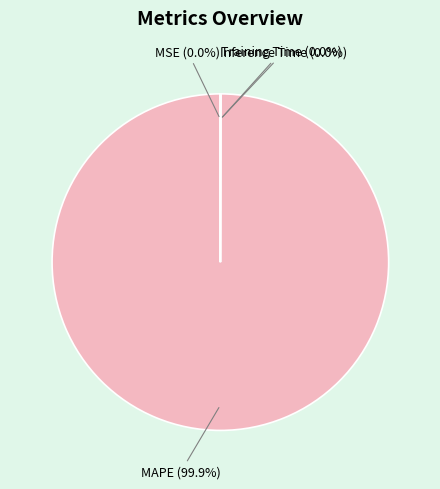

Which category has the biggest portion of the pie?

MAPE